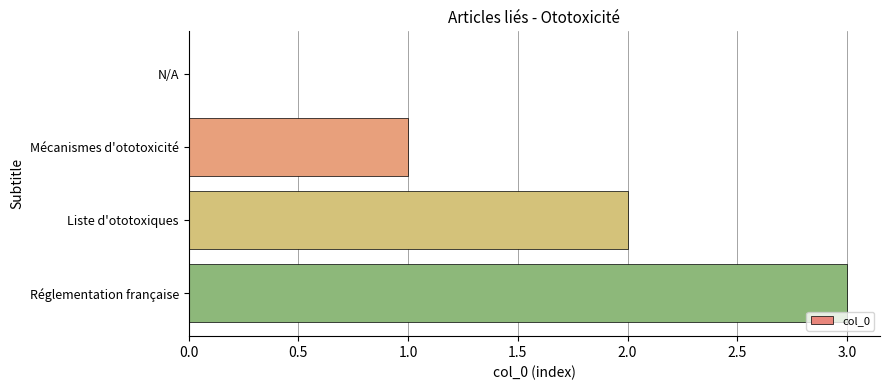

What is the maximum value shown in the chart?

3